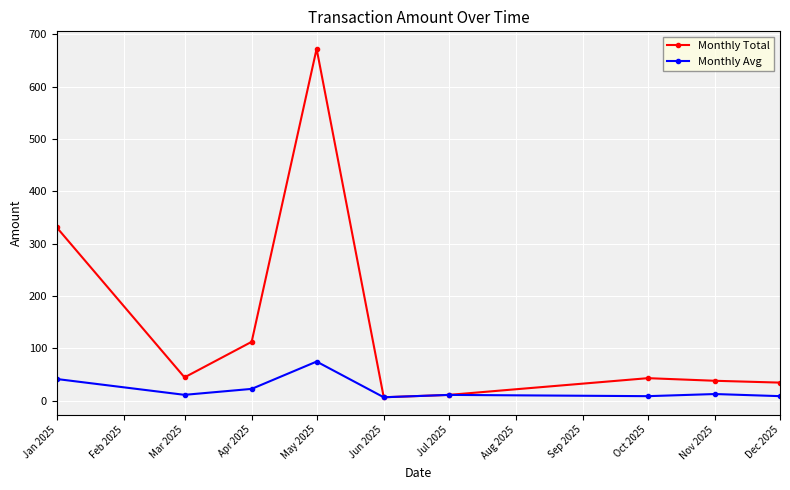

At which category does Monthly Total reach its first local peak?

May 2025